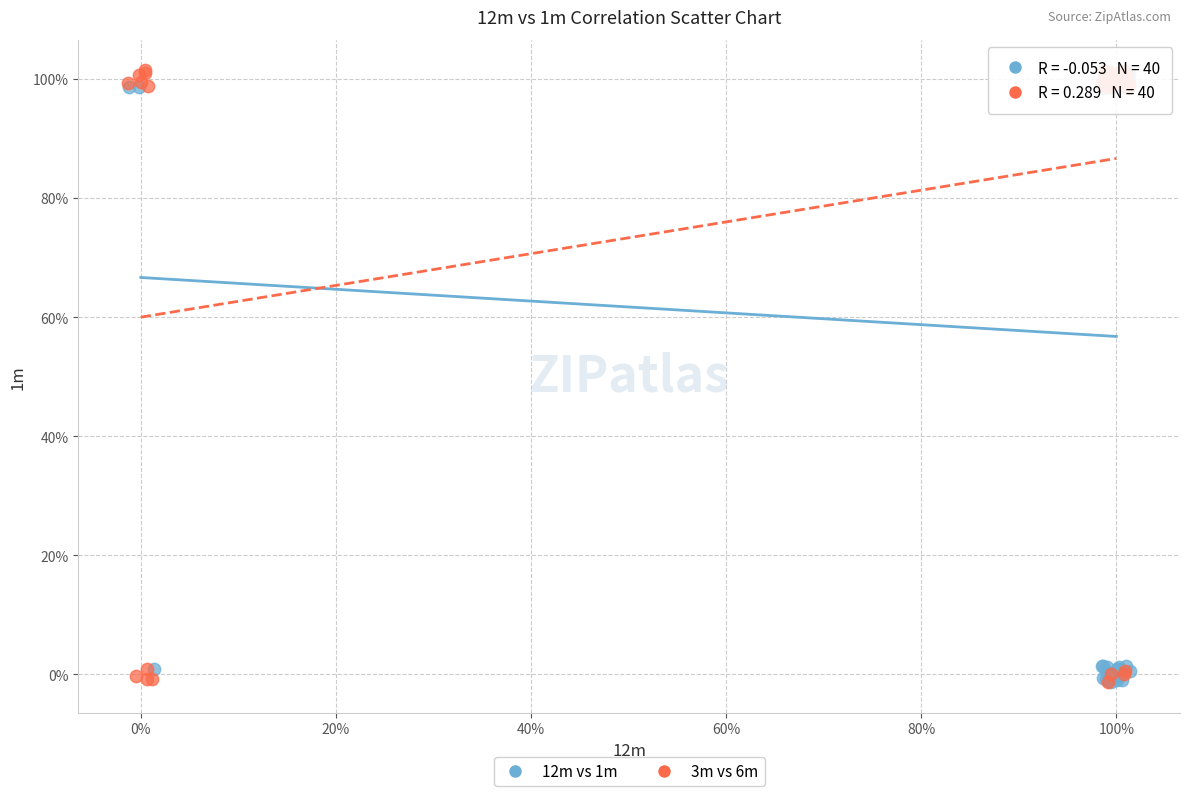

What are all the series names shown in the legend?

12m vs 1m, 3m vs 6m